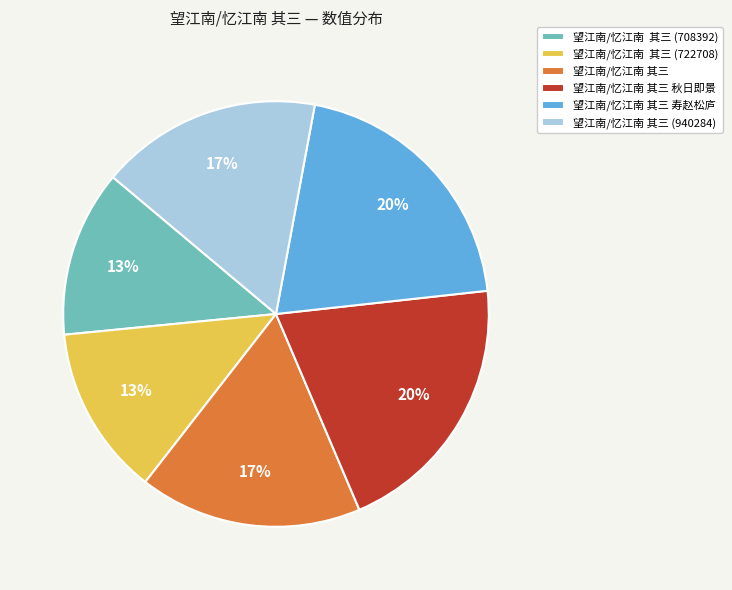

Between 望江南/忆江南 其三 秋日即景 and 望江南/忆江南 其三 (708392), which is larger?

望江南/忆江南 其三 秋日即景